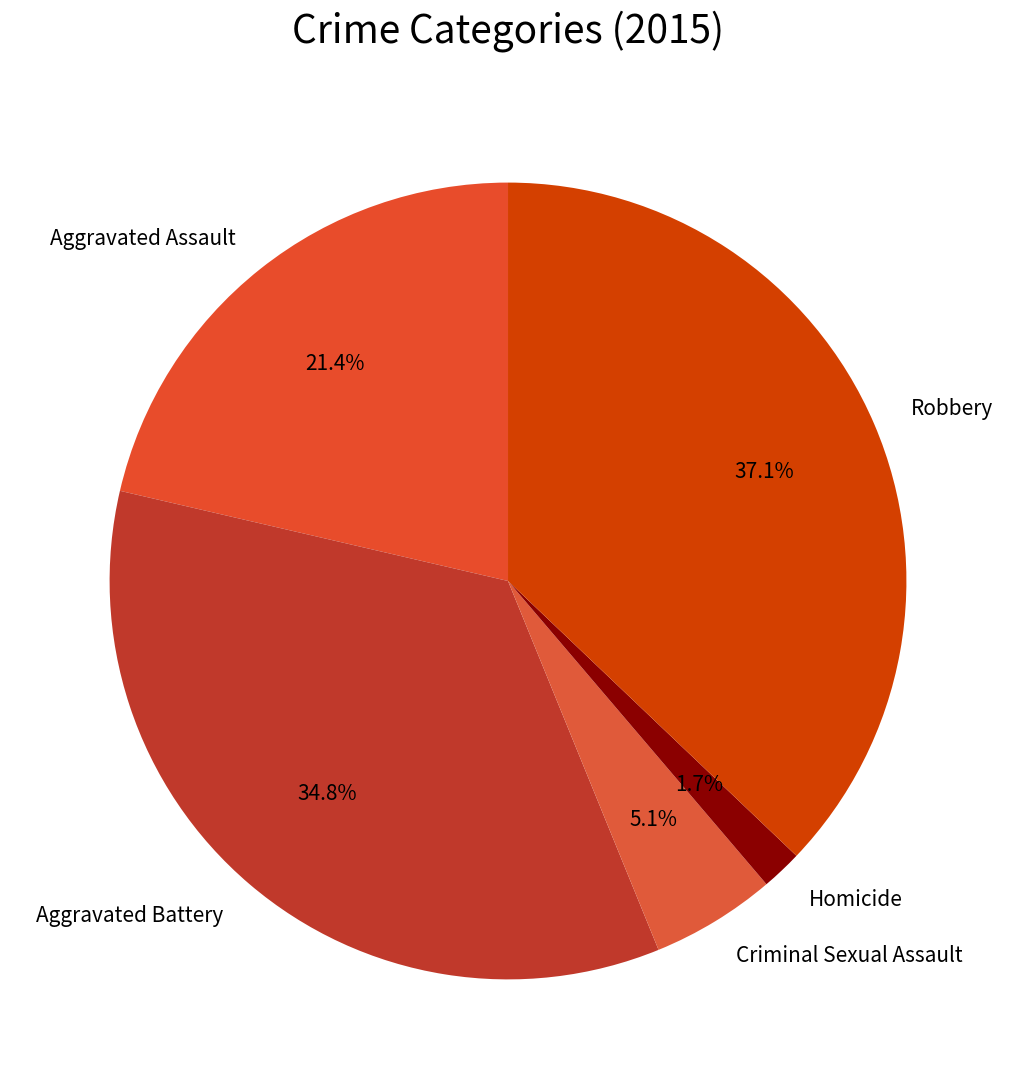

How many slices are in this pie chart?

5